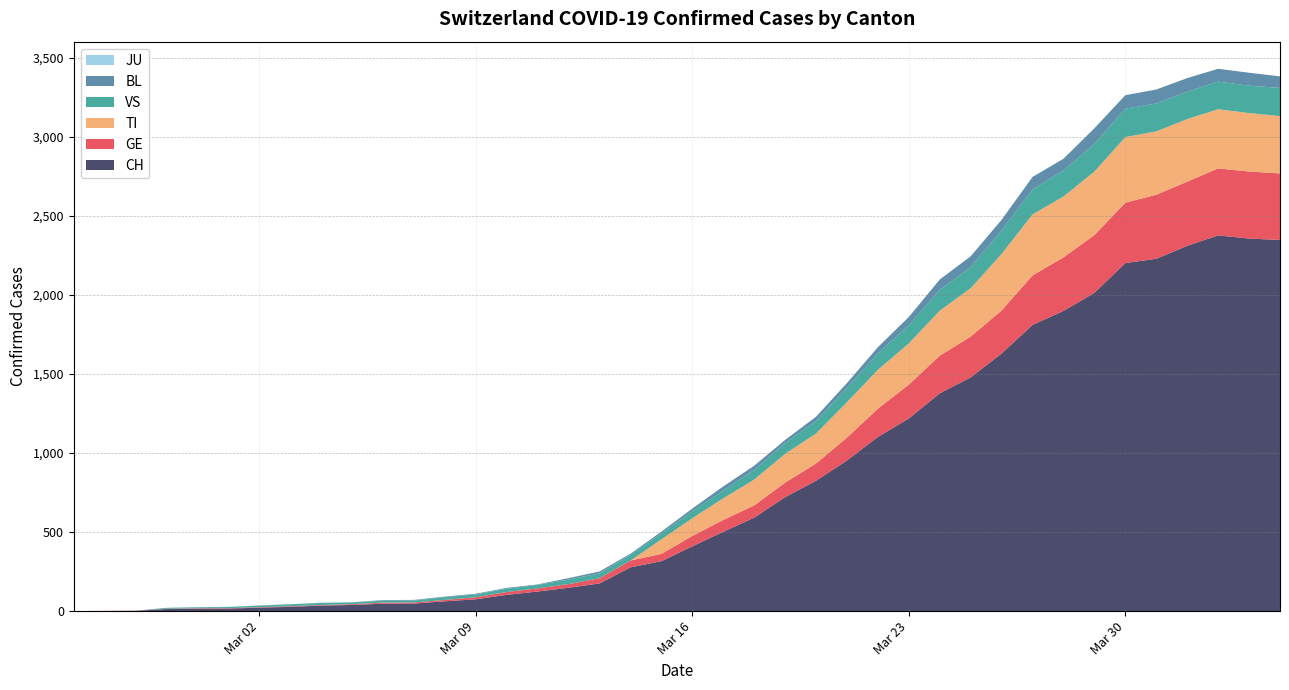

Reading left to right, what are all the values shown in this chart?

CH: 0	1	2	13	15	16	22	27	35	39	47	48	62	75	103	124	148	175	277	316	410	502	591	721	825	953	1102	1219	1378	1479	1630	1811	1899	2014	2202	2229	2311	2377	2357	2348
GE: 0	1	1	2	3	3	3	4	4	5	7	7	9	13	18	20	23	33	43	46	66	75	78	92	109	145	179	214	238	258	272	313	339	365	382	405	406	424	424	421
TI: 0	0	0	0	0	0	0	0	0	0	0	0	0	0	0	0	0	0	0	92	112	137	163	182	190	224	246	261	285	306	358	386	385	402	415	401	396	374	370	363
VS: 0	0	0	6	6	7	10	12	13	11	12	12	17	18	21	22	29	31	35	37	44	49	61	69	79	91	103	116	131	134	148	158	164	175	179	177	173	175	173	178
BL: 0	0	0	0	1	1	1	1	1	1	4	4	4	4	5	3	9	12	8	12	17	26	27	19	27	30	40	51	66	68	68	79	75	99	86	88	86	81	82	73
JU: 0	0	0	0	0	0	0	0	0	0	0	0	0	0	0	0	0	0	0	0	0	0	0	0	0	0	0	0	0	0	0	0	0	0	0	0	0	0	0	0